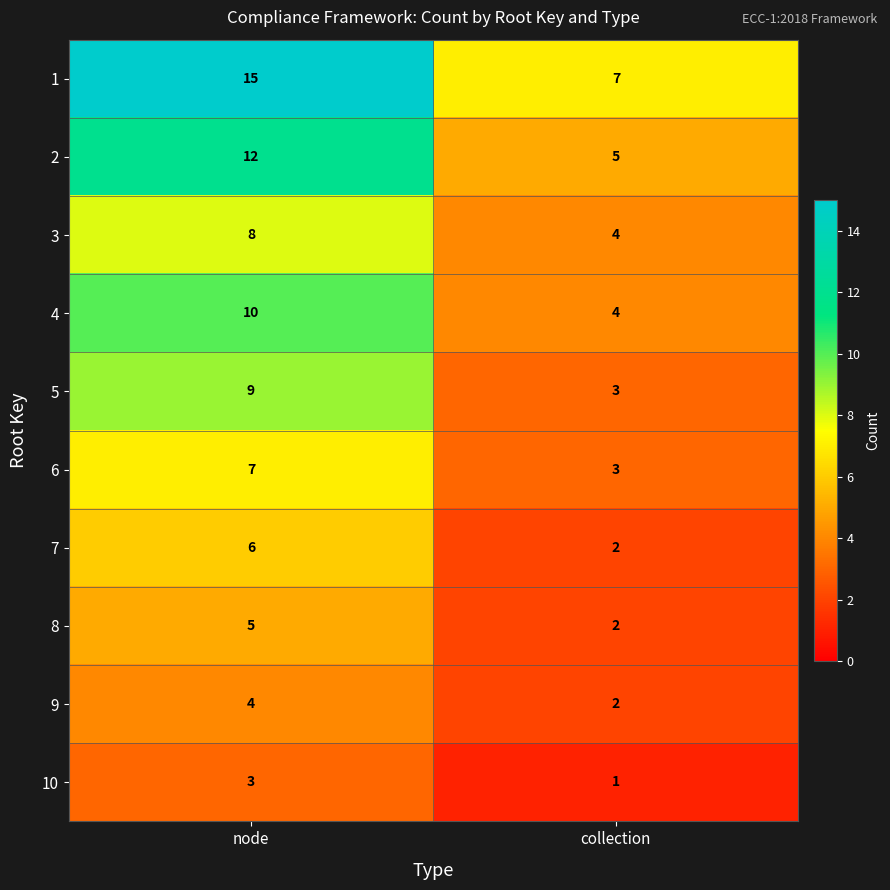

What is the minimum value shown in the chart?

1